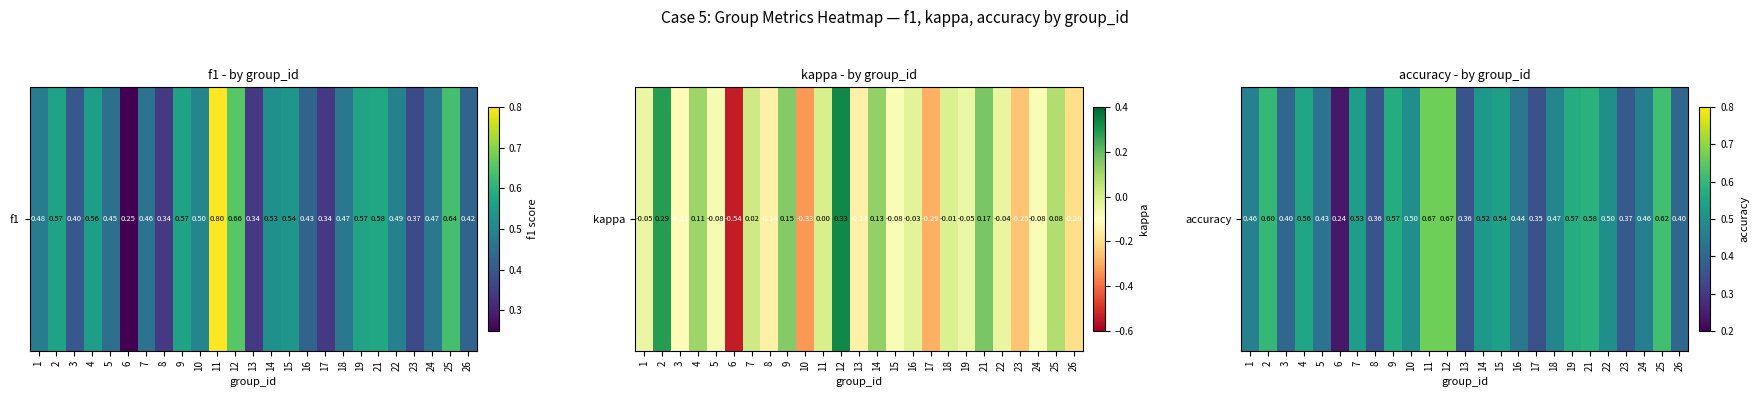

Count the number of data series in this chart.

1